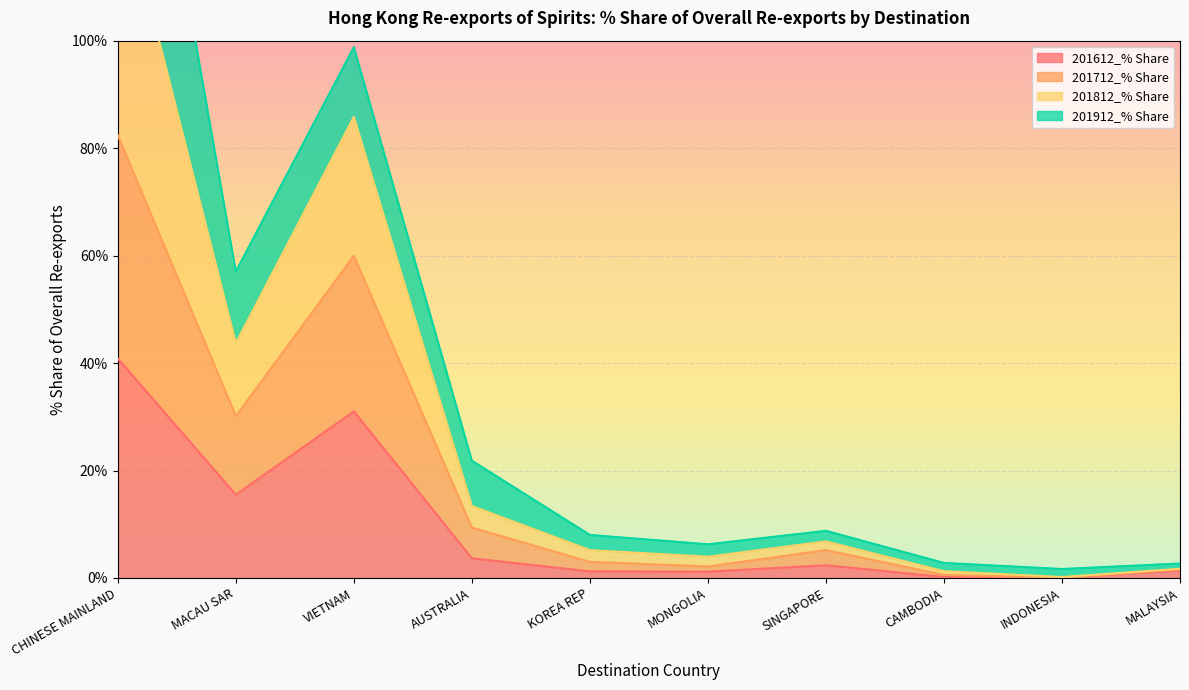

Does the chart display data point markers on the line(s)?

No